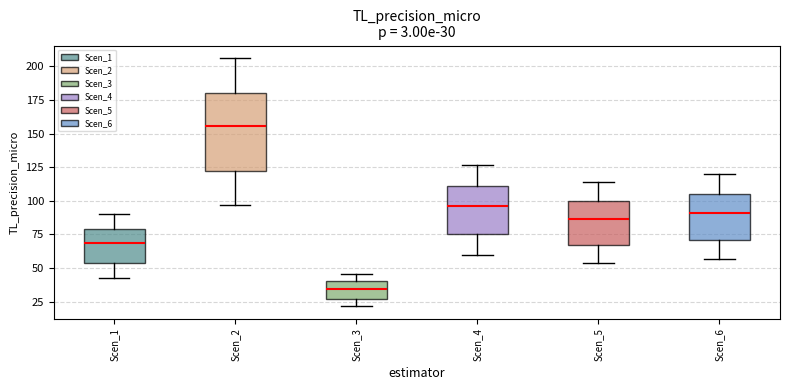

Which box has the highest median line?

Scen_2